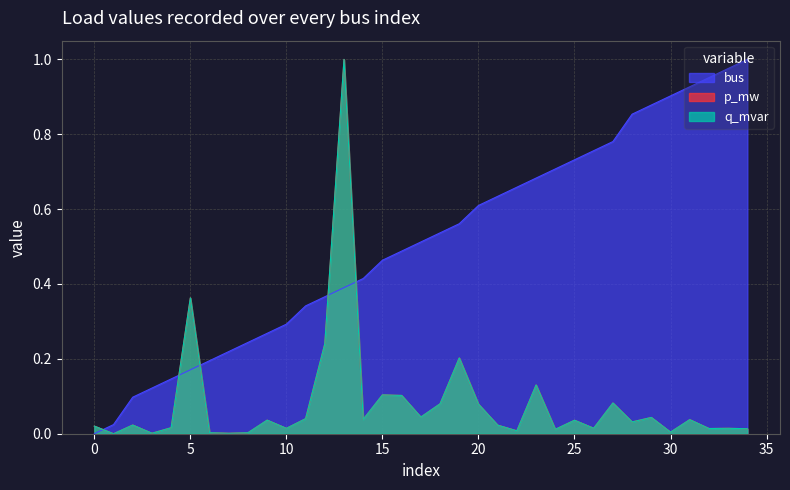

Reading right to left, what are all the values shown in this chart?

p_mw: 34=0.0	33=0.0	32=0.0	31=0.0	30=0.0	29=0.0	28=0.0	27=0.1	26=0.0	25=0.0	24=0.0	23=0.1	22=0.0	21=0.0	20=0.1	19=0.2	18=0.1	17=0.0	16=0.1	15=0.1	14=0.0	13=1.0	12=0.2	11=0.0	10=0.0	9=0.0	8=0.0	7=0.0	6=0.0	5=0.4	4=0.0	3=0.0	2=0.0	1=0.0	0=0.0
q_mvar: 34=0.0	33=0.0	32=0.0	31=0.0	30=0.0	29=0.0	28=0.0	27=0.1	26=0.0	25=0.0	24=0.0	23=0.1	22=0.0	21=0.0	20=0.1	19=0.2	18=0.1	17=0.0	16=0.1	15=0.1	14=0.0	13=1.0	12=0.2	11=0.0	10=0.0	9=0.0	8=0.0	7=0.0	6=0.0	5=0.4	4=0.0	3=0.0	2=0.0	1=0.0	0=0.0
bus: 34=1.0	33=1.0	32=1.0	31=0.9	30=0.9	29=0.9	28=0.9	27=0.8	26=0.8	25=0.7	24=0.7	23=0.7	22=0.7	21=0.6	20=0.6	19=0.6	18=0.5	17=0.5	16=0.5	15=0.5	14=0.4	13=0.4	12=0.4	11=0.3	10=0.3	9=0.3	8=0.2	7=0.2	6=0.2	5=0.2	4=0.1	3=0.1	2=0.1	1=0.0	0=0.0